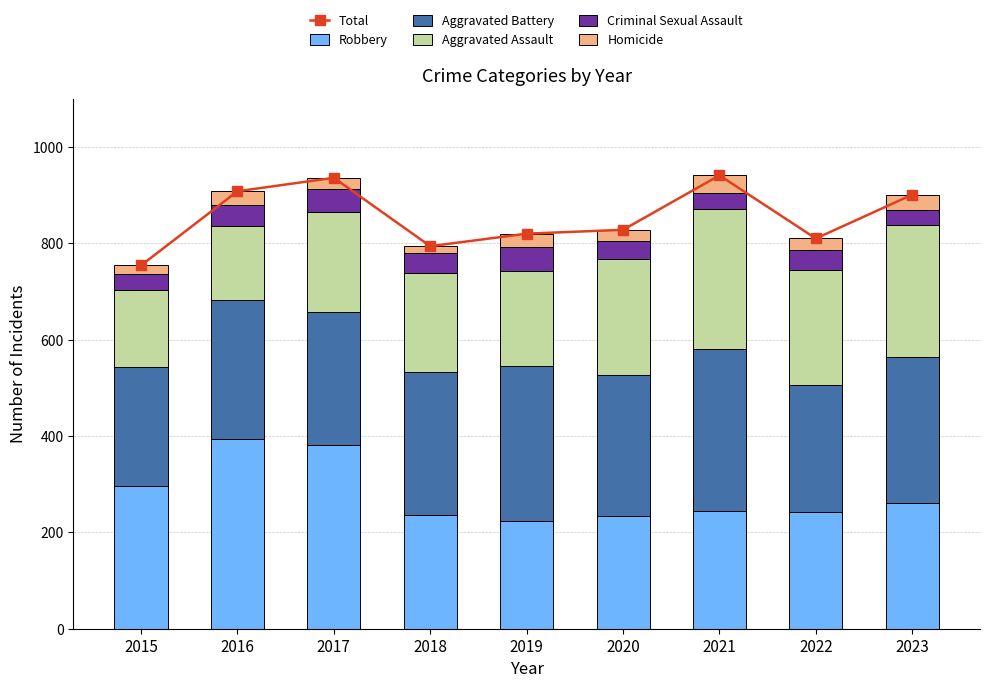

Reading right to left, list all the values displayed in this chart.

Total: 901	810	941	828	820	794	936	908	754
Robbery: 261	243	244	233	224	237	381	394	297
Aggravated Battery: 303	263	336	293	321	296	277	288	246
Aggravated Assault: 273	239	292	242	197	206	207	154	160
Criminal Sexual Assault: 33	42	32	36	51	40	47	43	34
Homicide: 31	23	37	24	27	15	24	29	17